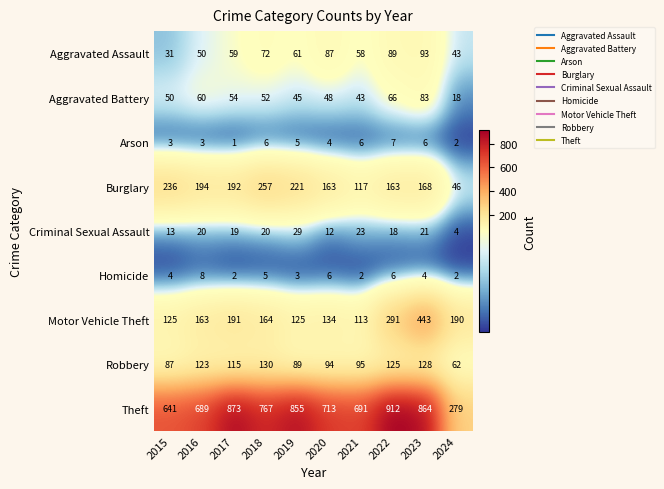

At which label is Criminal Sexual Assault closest to 16?

2022